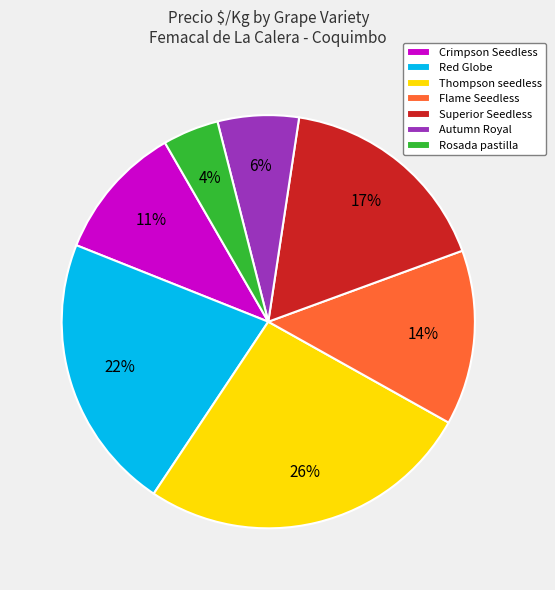

Is it true that Rosada pastilla is 4% of the pie?

True